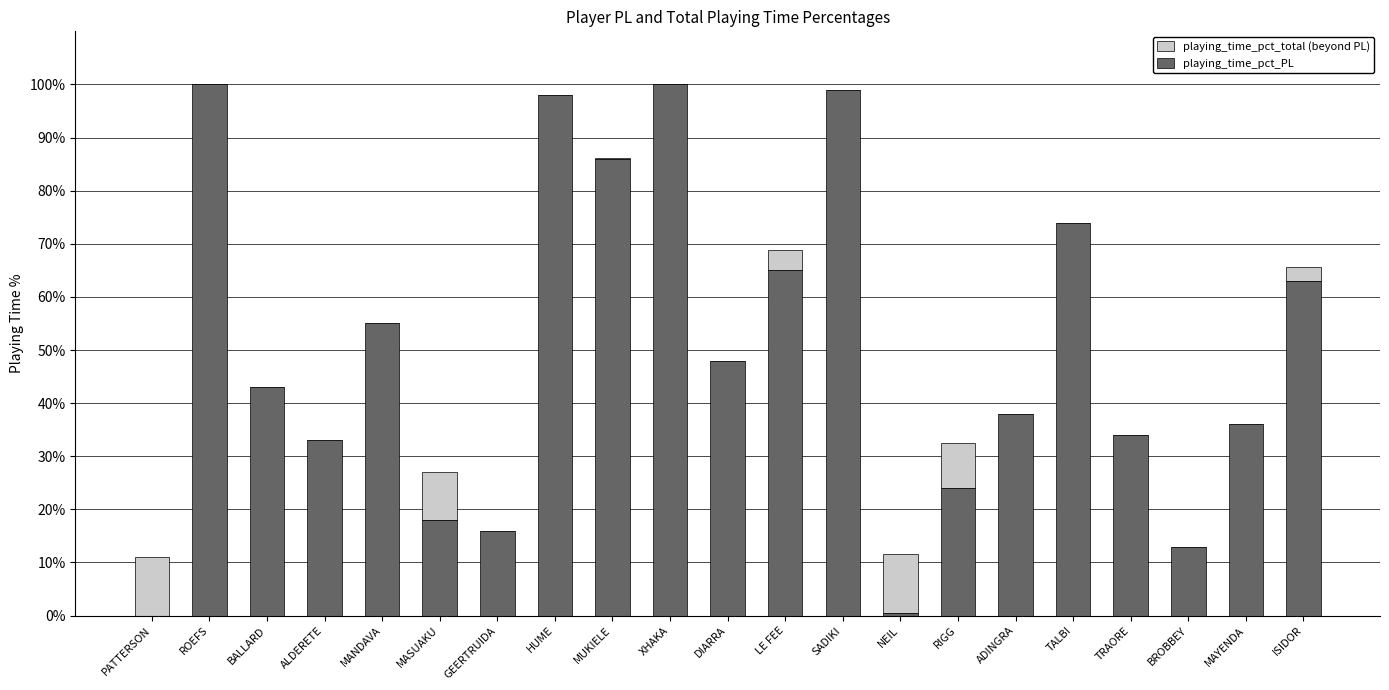

What is the sum of all playing_time_pct_PL values?

1043.5